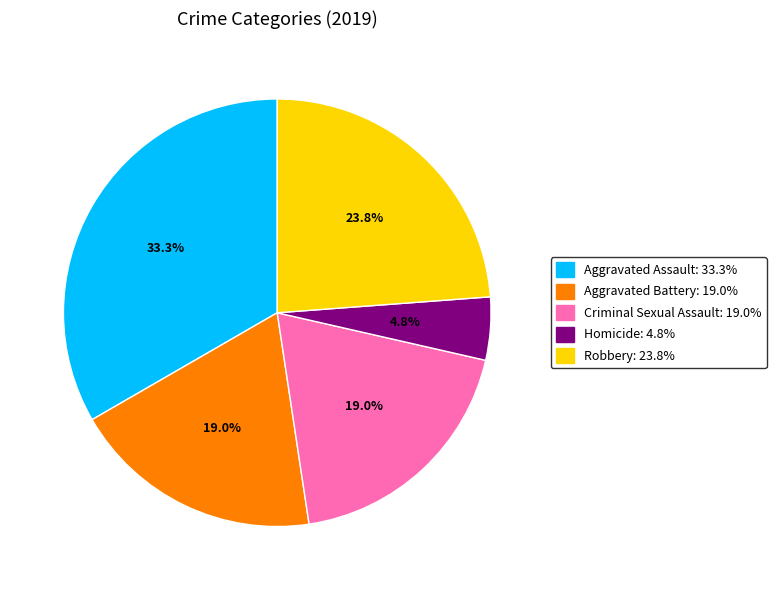

The Homicide slice represents 5% of the pie. True or false?

True